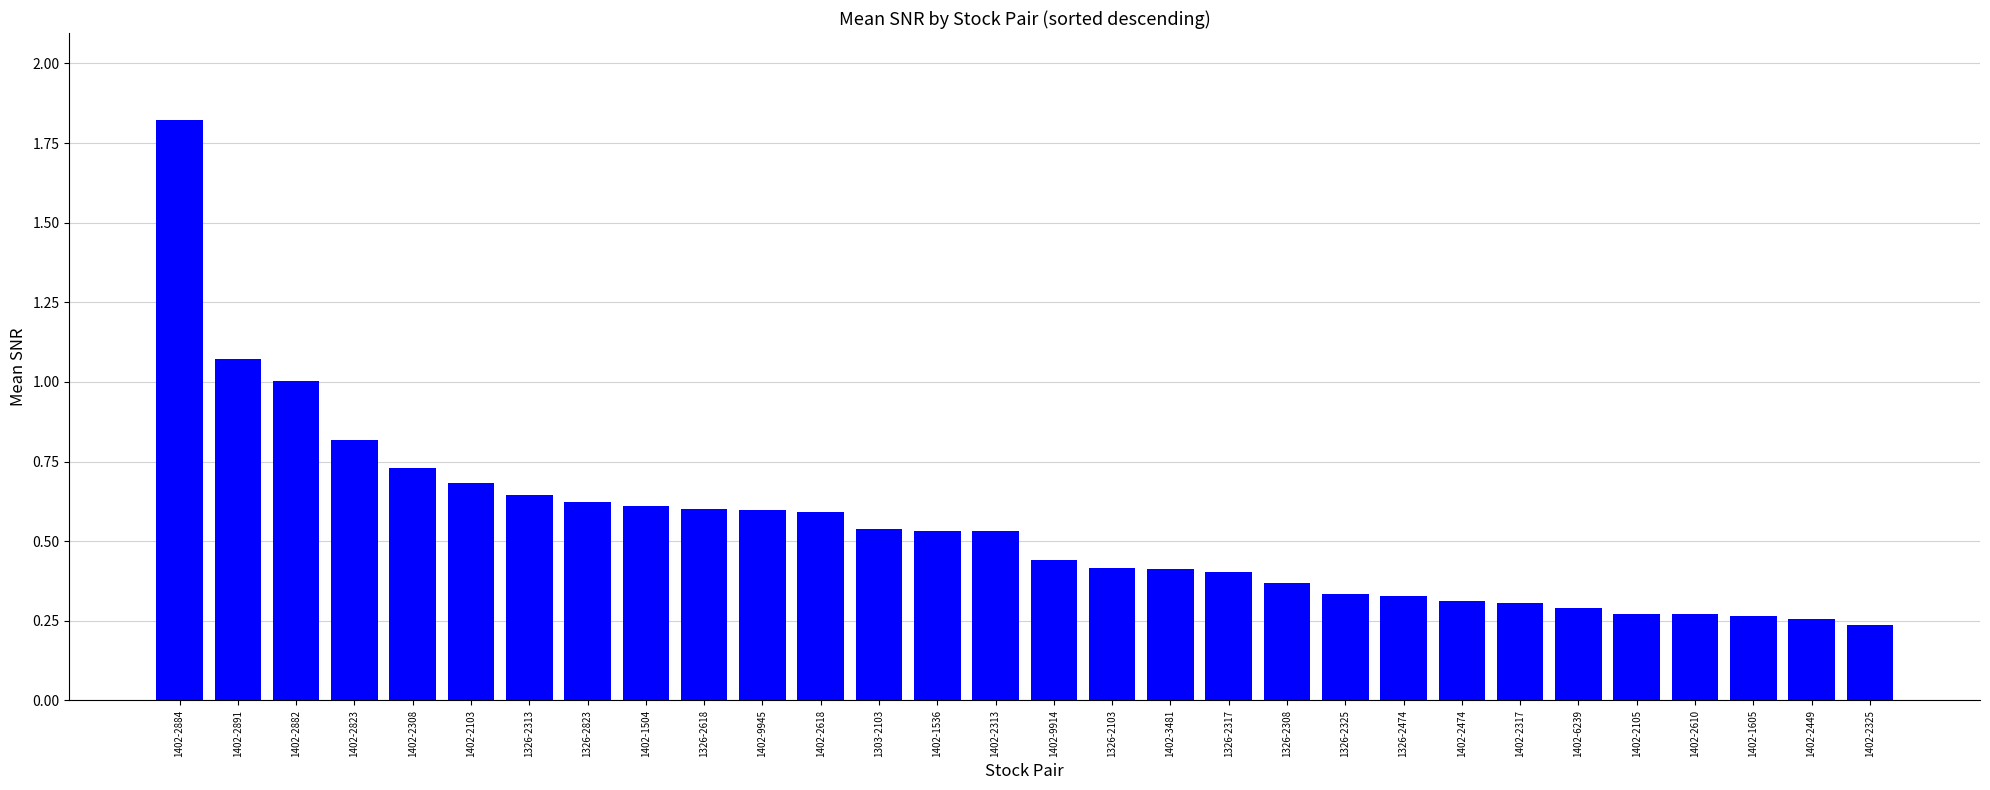

What is the change in value from 1402-2884 to 1326-2317?

-1.4